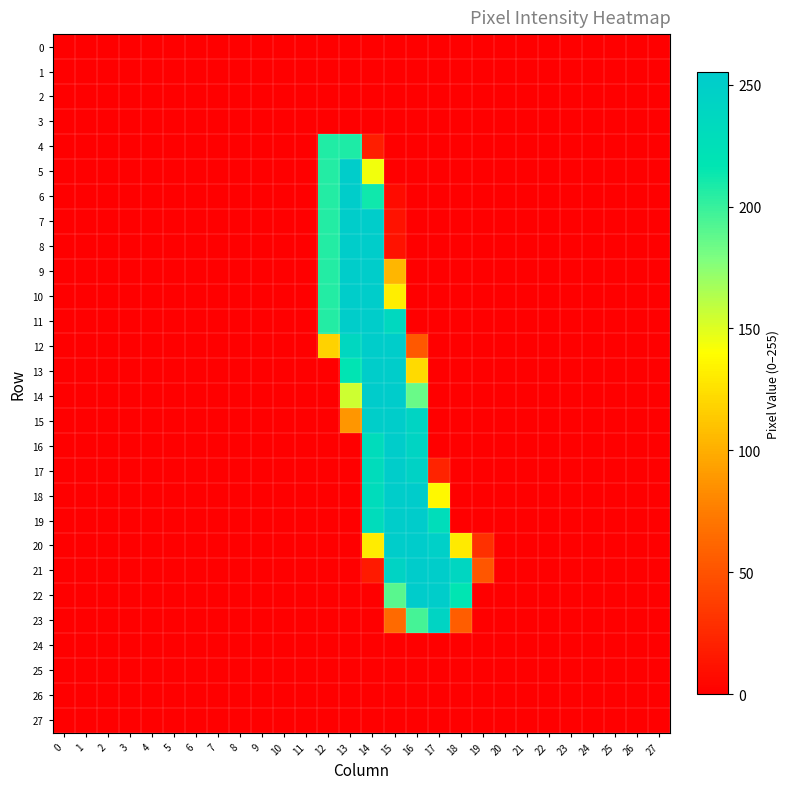

Which series has the largest range (max minus min)?

14